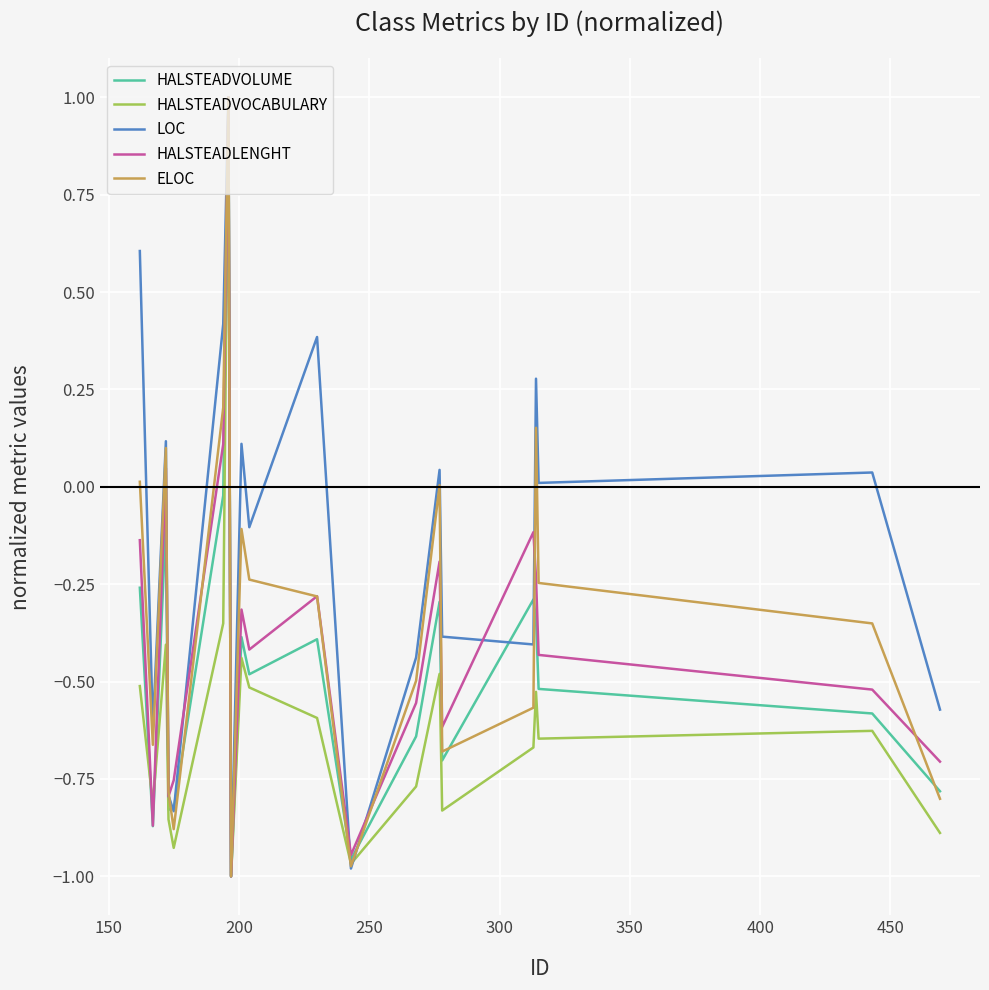

Which series has the largest total across all categories?

LOC